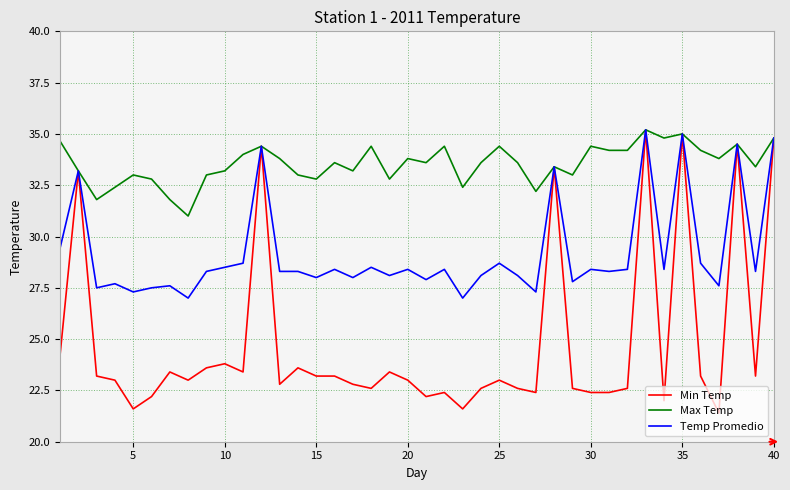

Which series has the largest total across all categories?

Max Temp